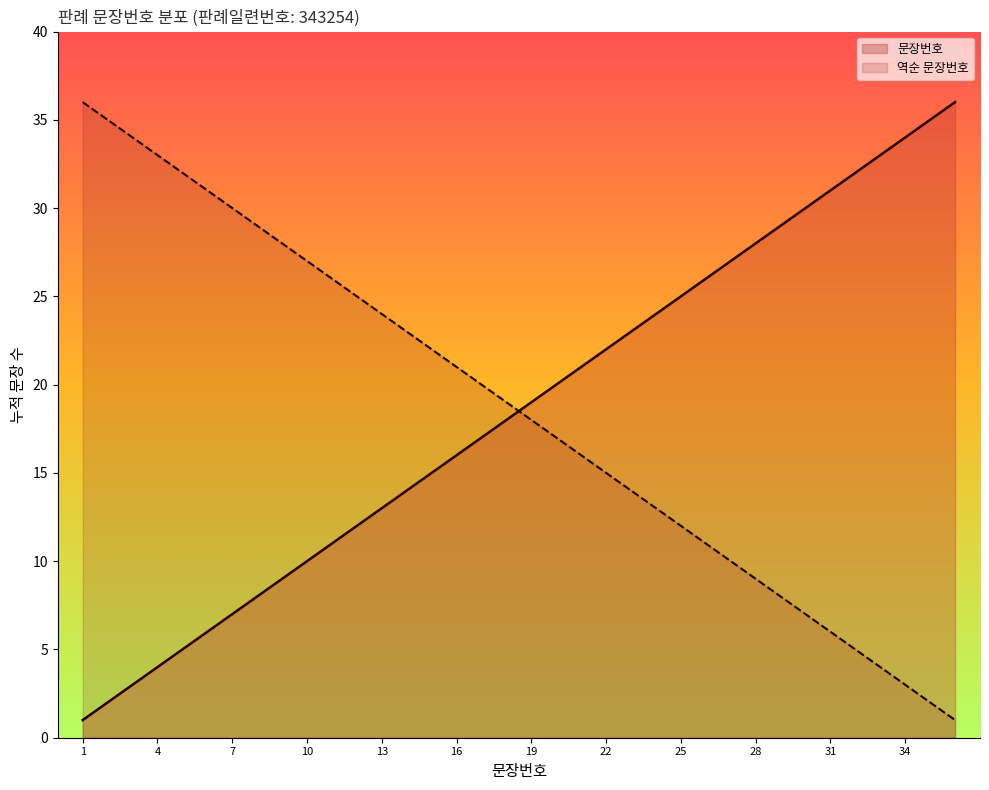

Which category has the highest value across all series?

36